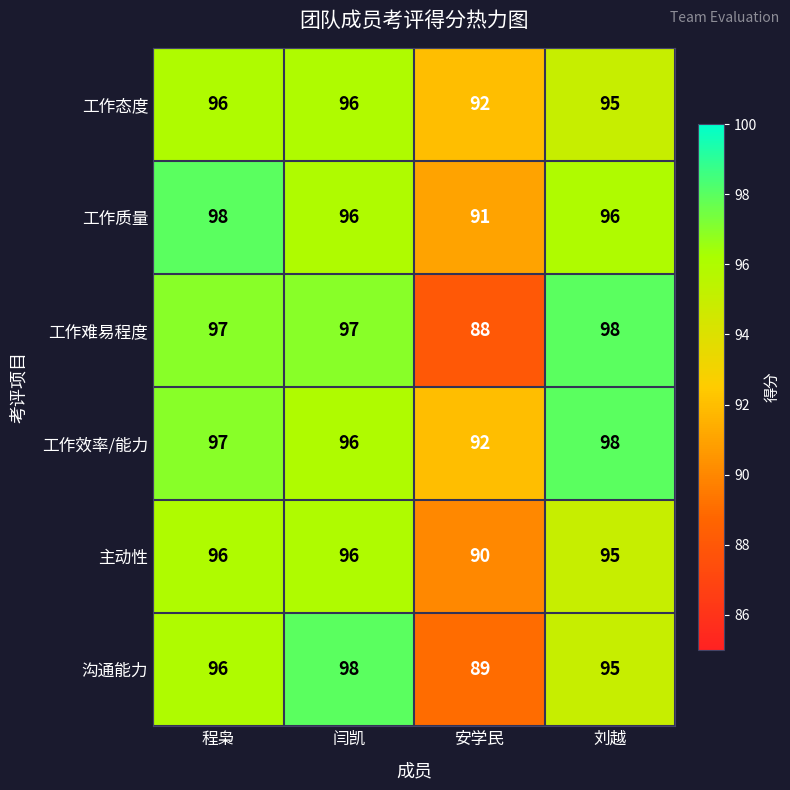

Which label corresponds to the smallest value in the chart?

安学民